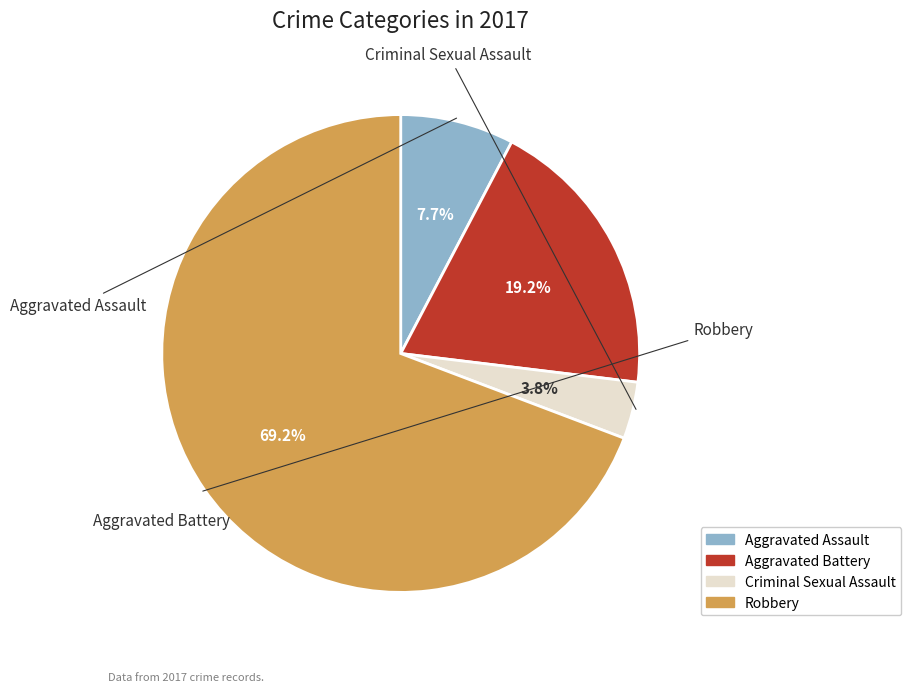

Count the number of slices in the pie.

4